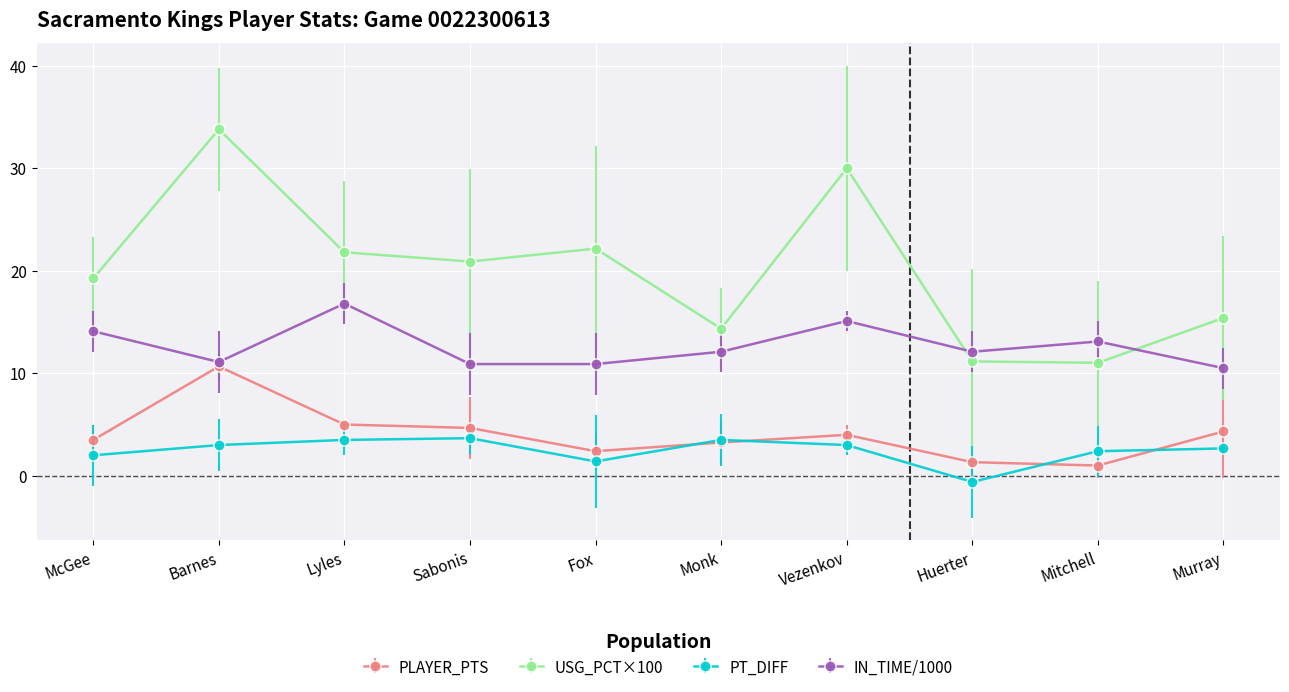

What is the highest value of the IN_TIME/1000 series?

16.8